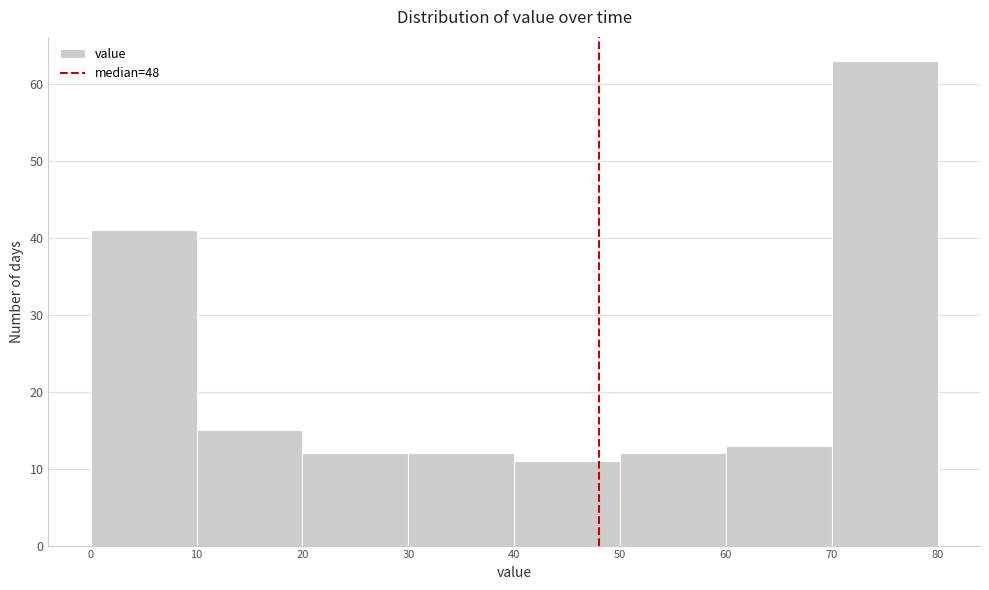

Reading left to right, transcribe this chart: for each bar, give the range it covers on the x-axis and its height. The values are not printed on the chart, so give them approximately, as read against the axis.

0 to 10: 41
10 to 20: 15
20 to 30: 12
30 to 40: 12
40 to 50: 11
50 to 60: 12
60 to 70: 13
70 to 80: 63